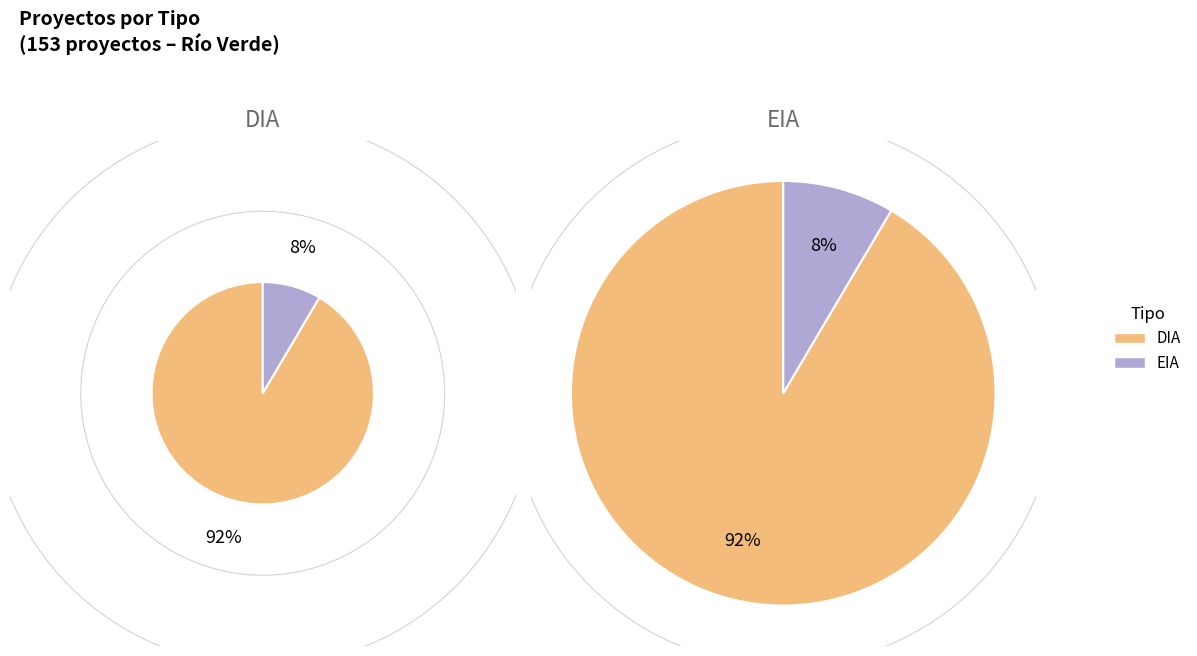

The DIA slice represents 92% of the pie. True or false?

True